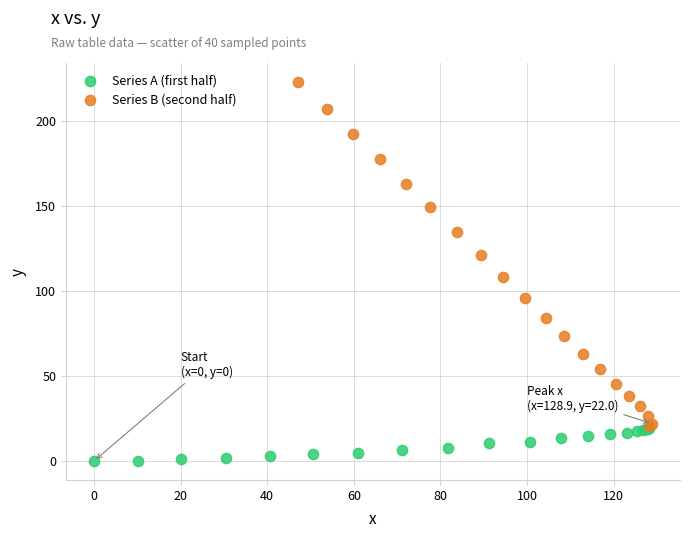

Which series contains the lowest Y value?

Series A (first half)